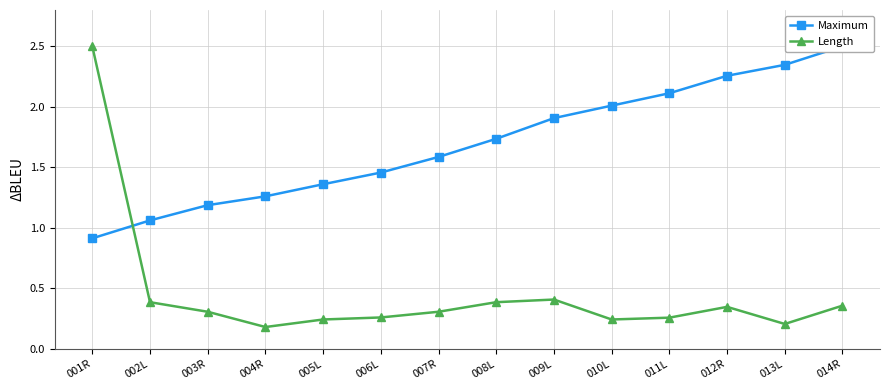

Is the value of Length at 010L greater than the value of Maximum at 010L?

No